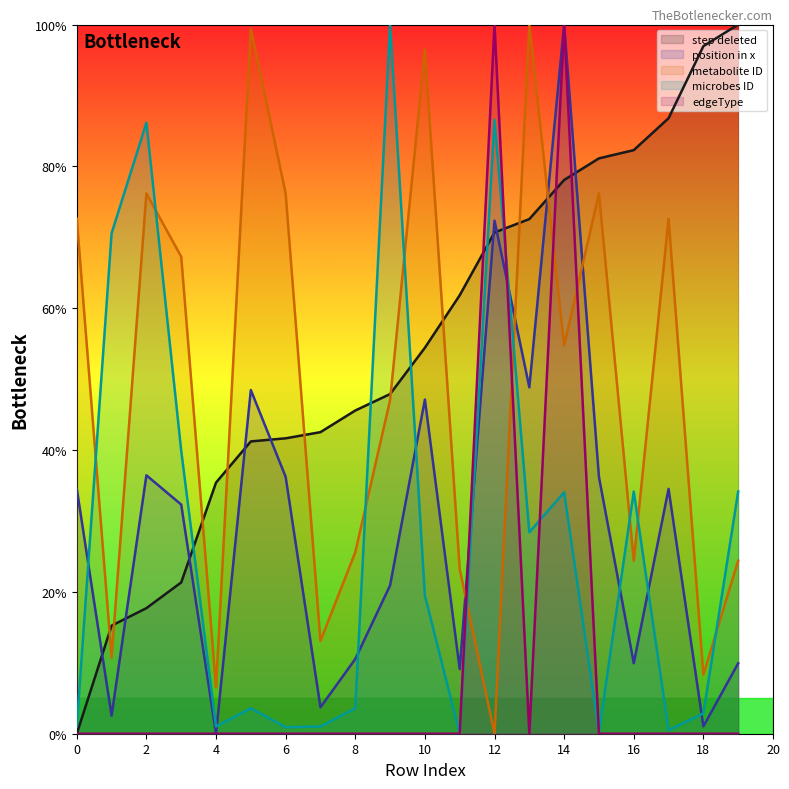

Which series has the largest range (max minus min)?

step deleted